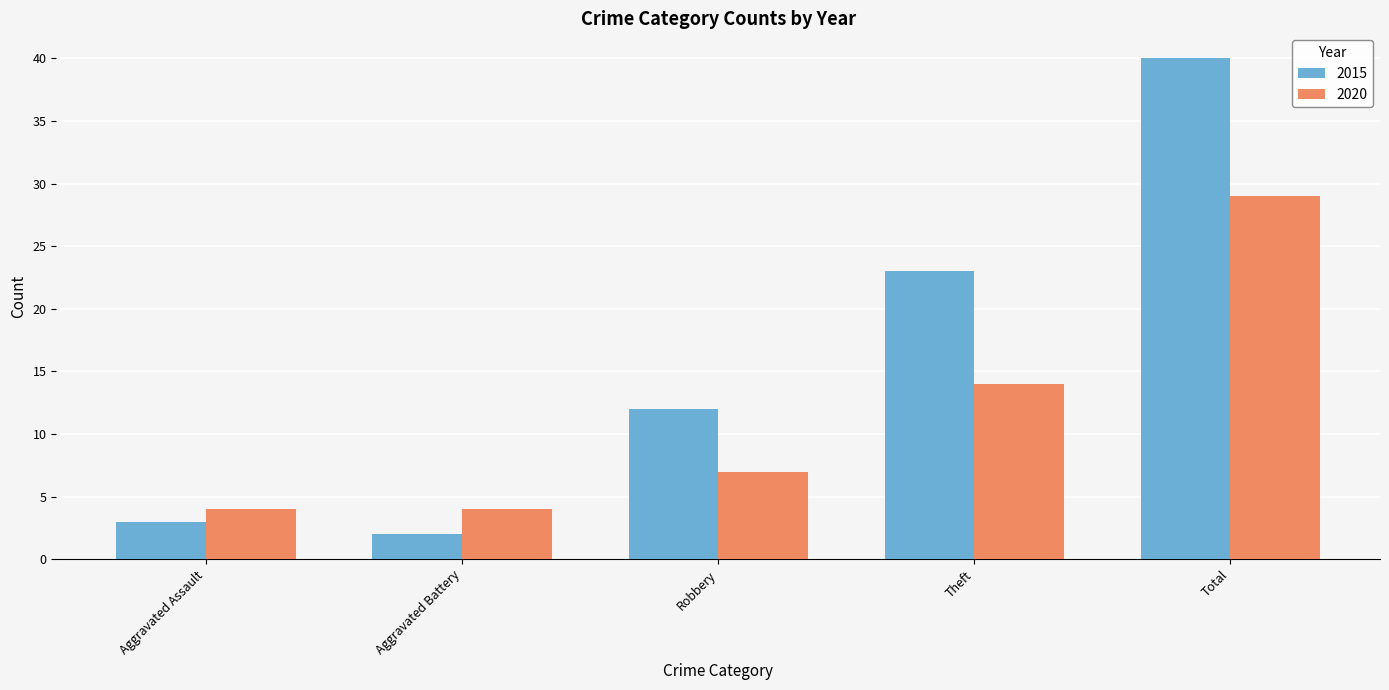

What is the difference between the second highest and second lowest values in the 2015 series?

20